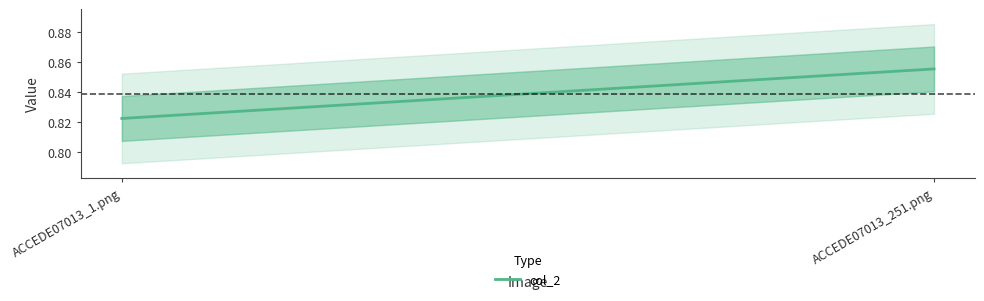

What is the value of the 2nd point from the left?

0.9